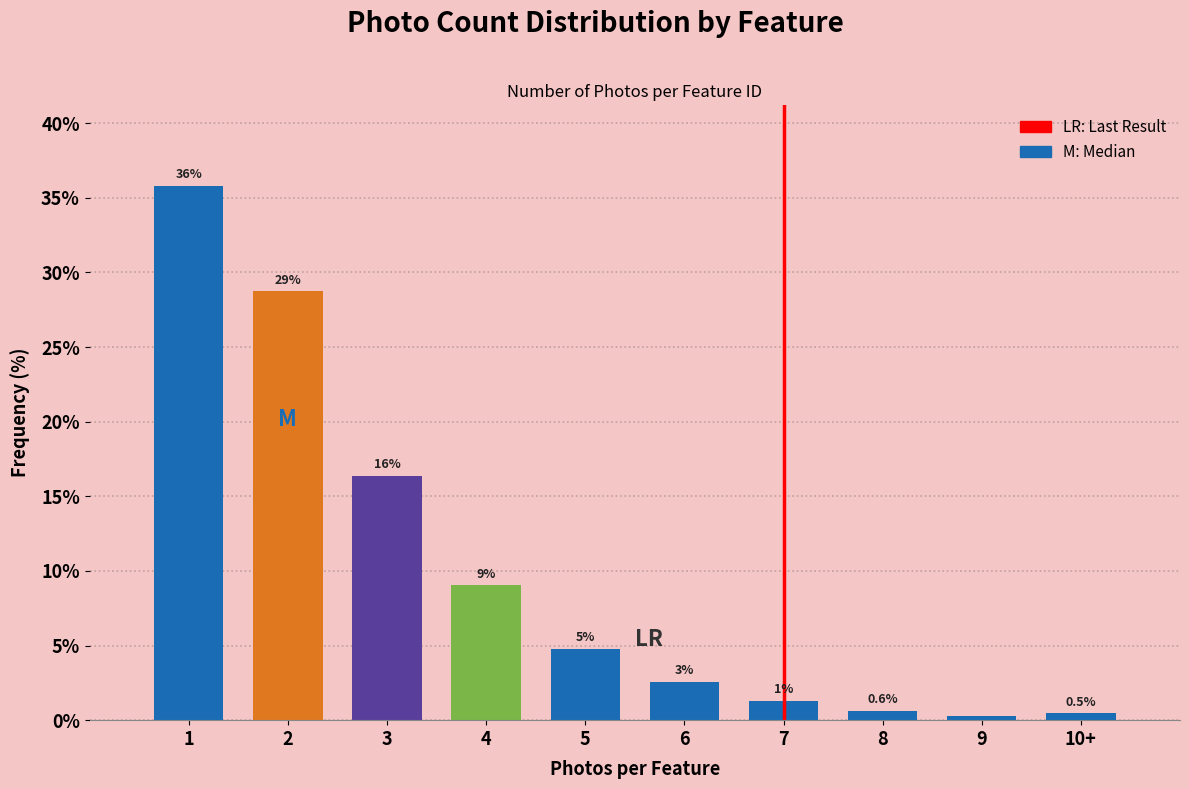

Are the bars horizontal?

No